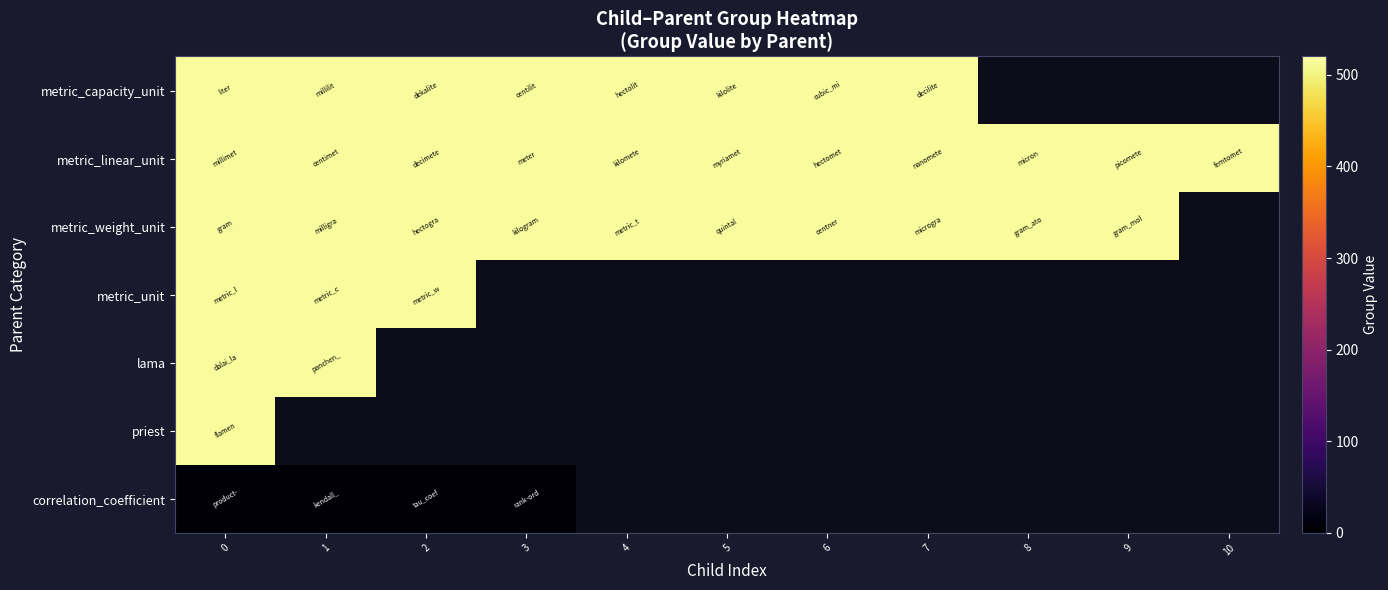

Which has a higher value, 10 or 6?

6